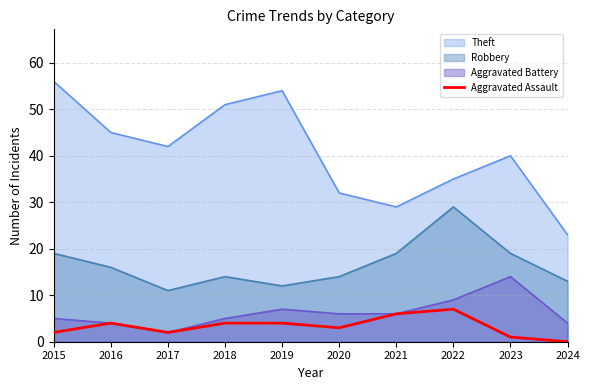

Where is the data nearest to the value 3?

2020